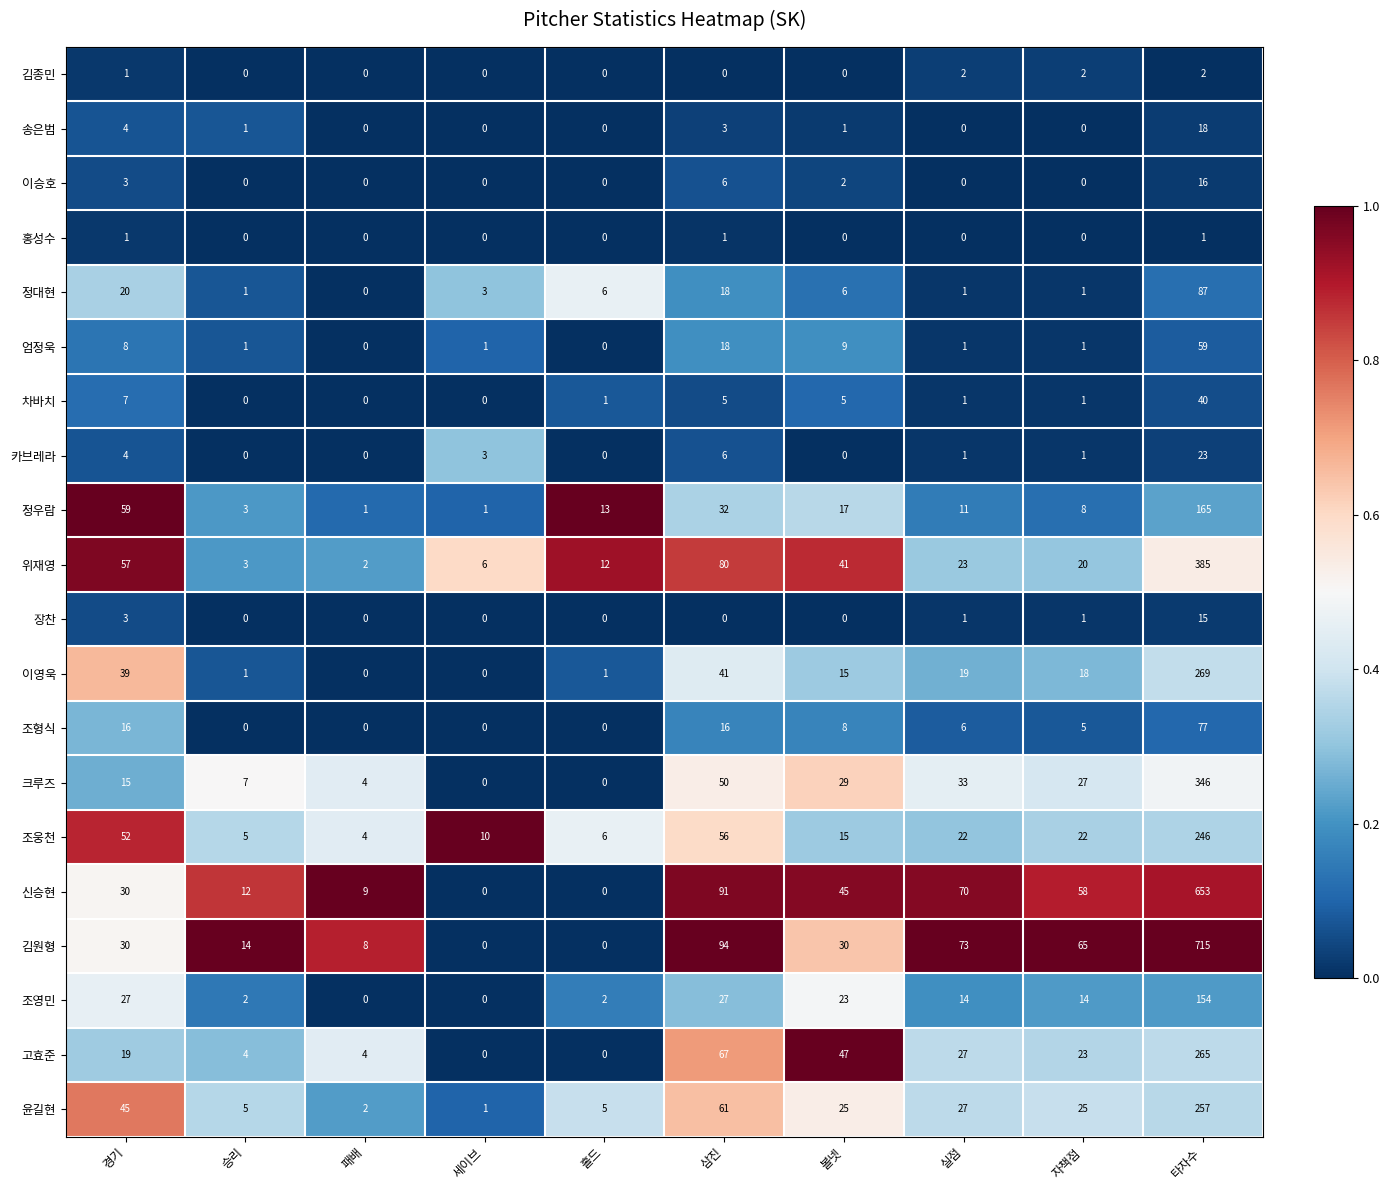

At which category is the sum across all series the highest?

타자수